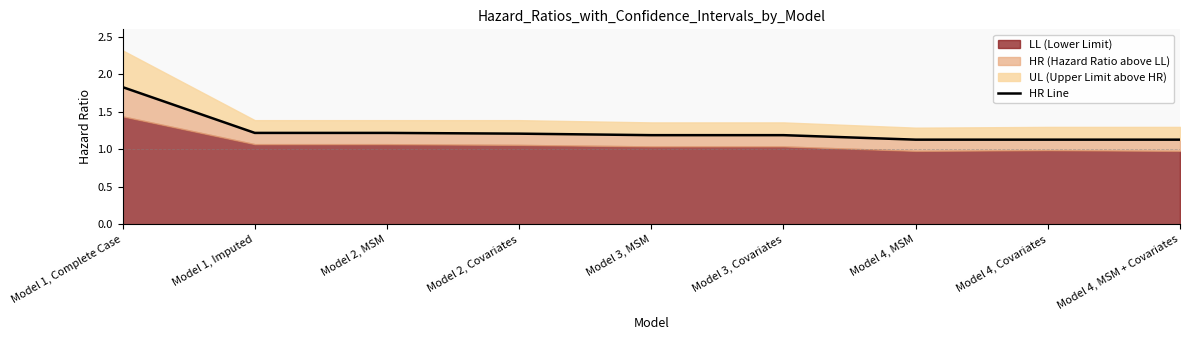

What is the ratio of the value at Model 1, Imputed to the value at Model 2, Covariates?

1.0